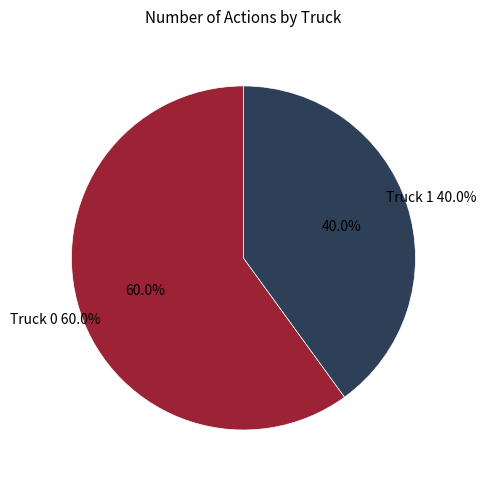

Which slice is the largest?

Truck 0